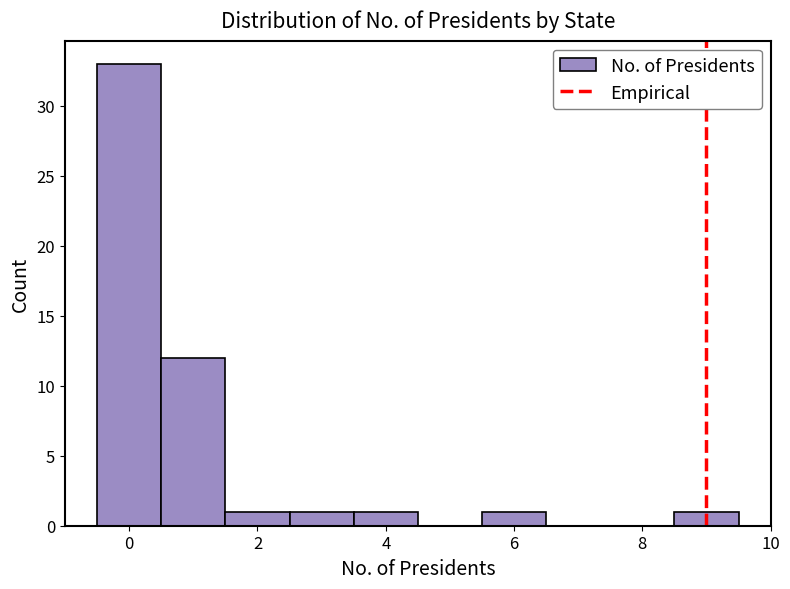

Reading left to right, list every bar in this chart as the range it spans on the x-axis followed by its height. Neither the bar edges nor the heights are printed on the chart, so give them approximately, as read against the axes.

-0.5 to 0.5: 33
0.5 to 1.5: 12
1.5 to 2.5: 1
2.5 to 3.5: 1
3.5 to 4.5: 1
4.5 to 5.5: 0
5.5 to 6.5: 1
6.5 to 7.5: 0
7.5 to 8.5: 0
8.5 to 9.5: 1